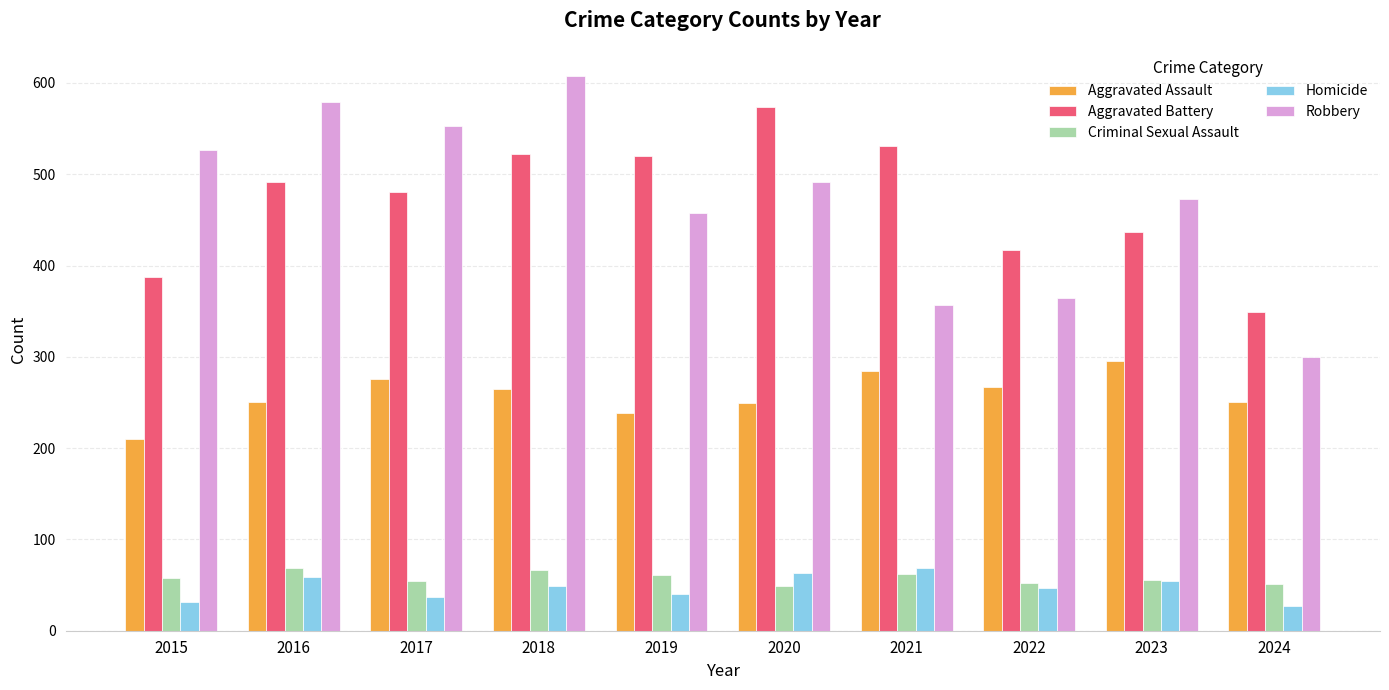

What is the maximum value for Aggravated Battery?

574